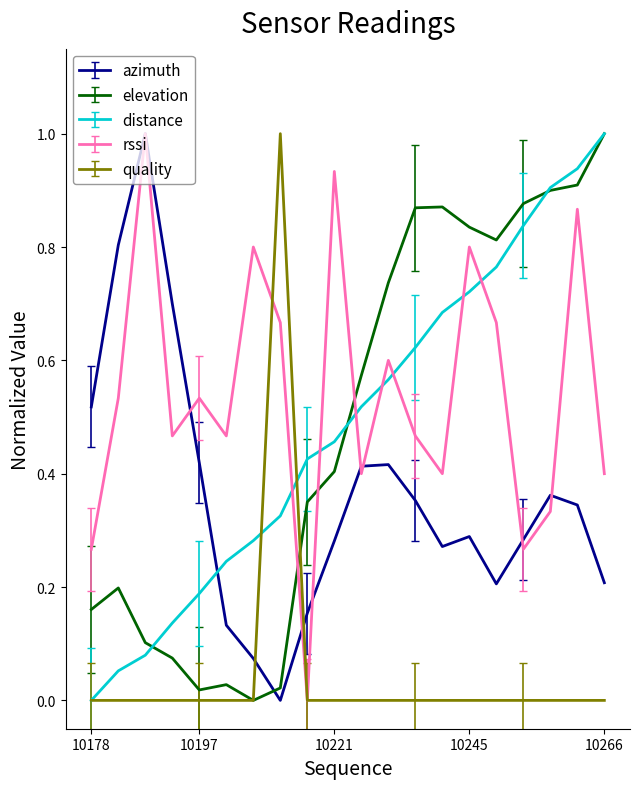

What is the highest value of the distance series?

1.0